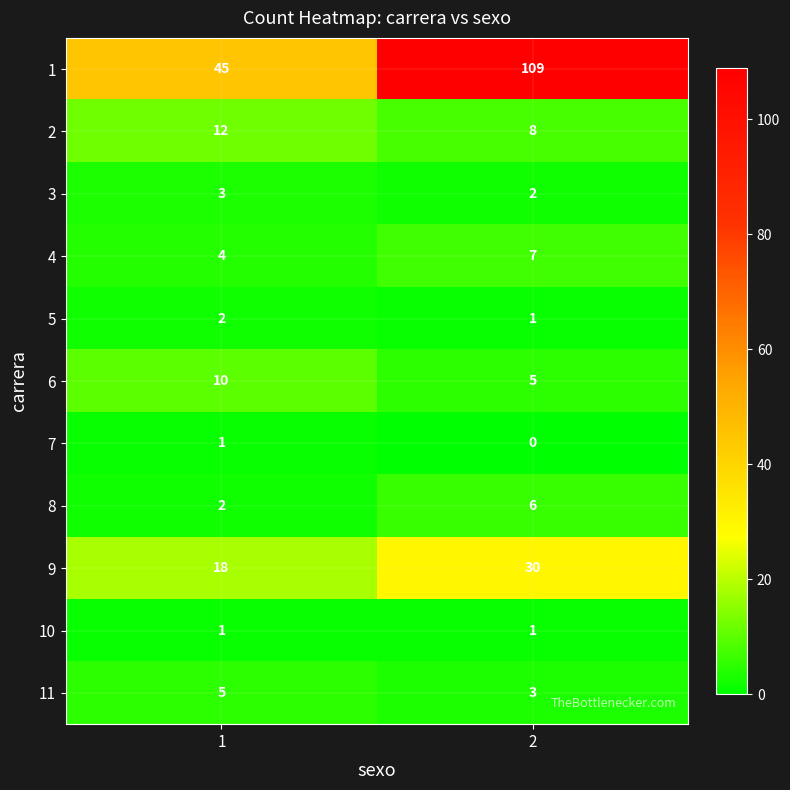

List the labels in order of 8 value, largest first.

2, 1